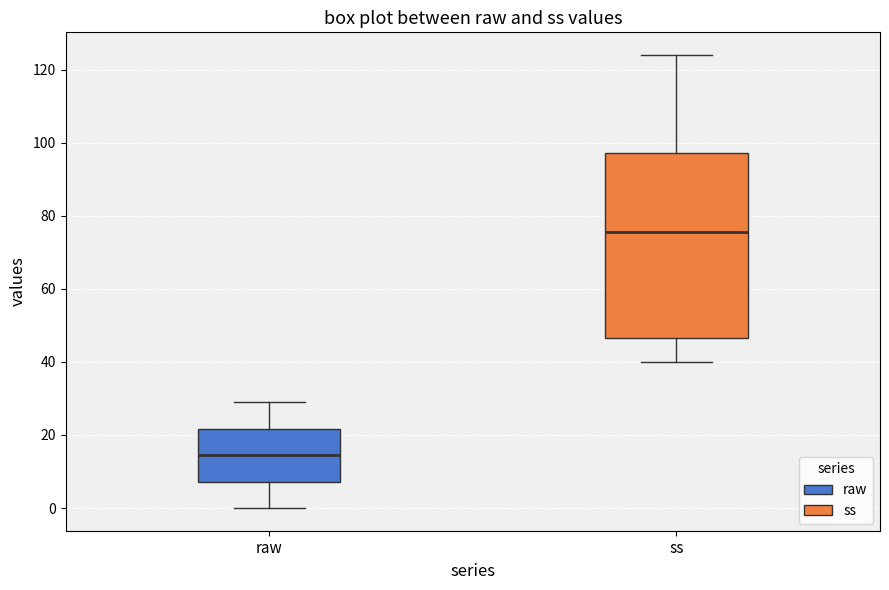

Where does the median line of the box for raw sit on the y-axis? The values are not printed on the chart, so give them approximately, as read against the axis.

14